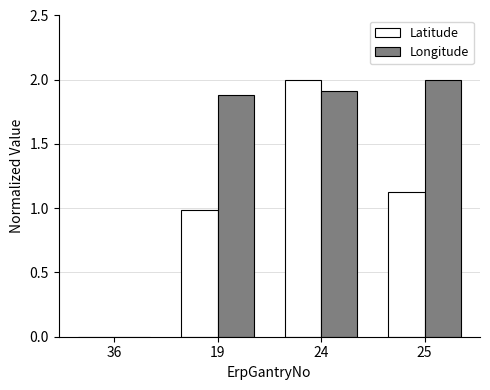

Are the bars grouped side by side (vs. stacked)?

Yes